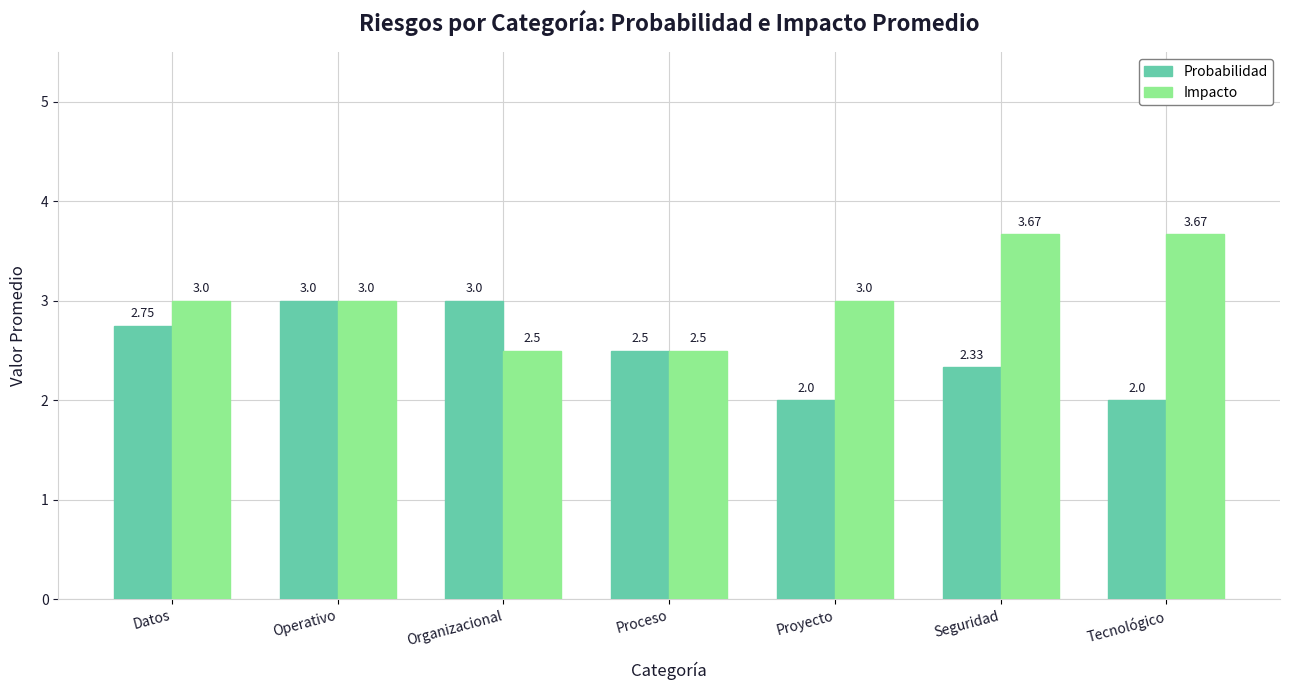

What is the lowest value of the Probabilidad series?

2.0